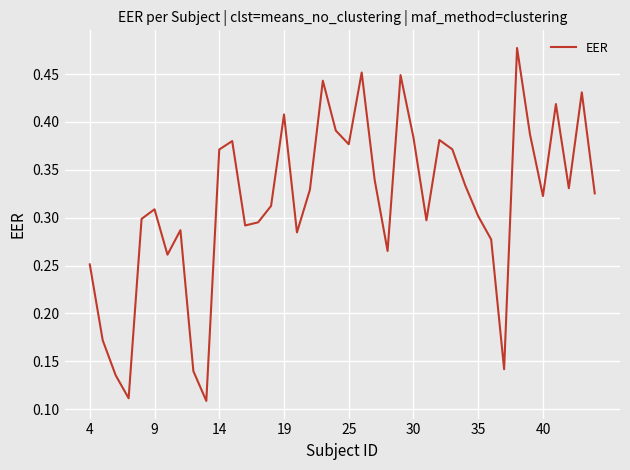

Is it true that the value at 35 is 0.1?

False